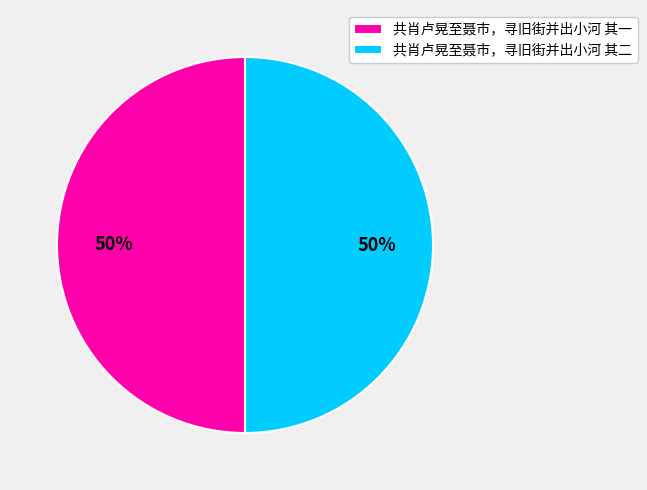

Approximately how many times larger is the value at 共肖卢晃至聂市，寻旧街并出小河 其一 compared to 共肖卢晃至聂市，寻旧街并出小河 其二?

1.0